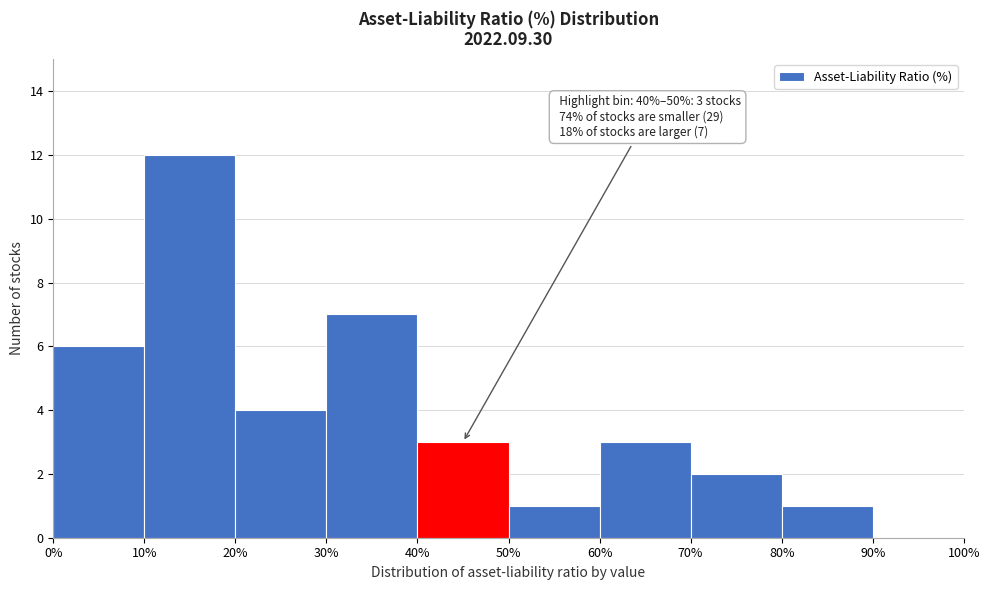

Which range on the x-axis has the tallest bar?

10% to 20%